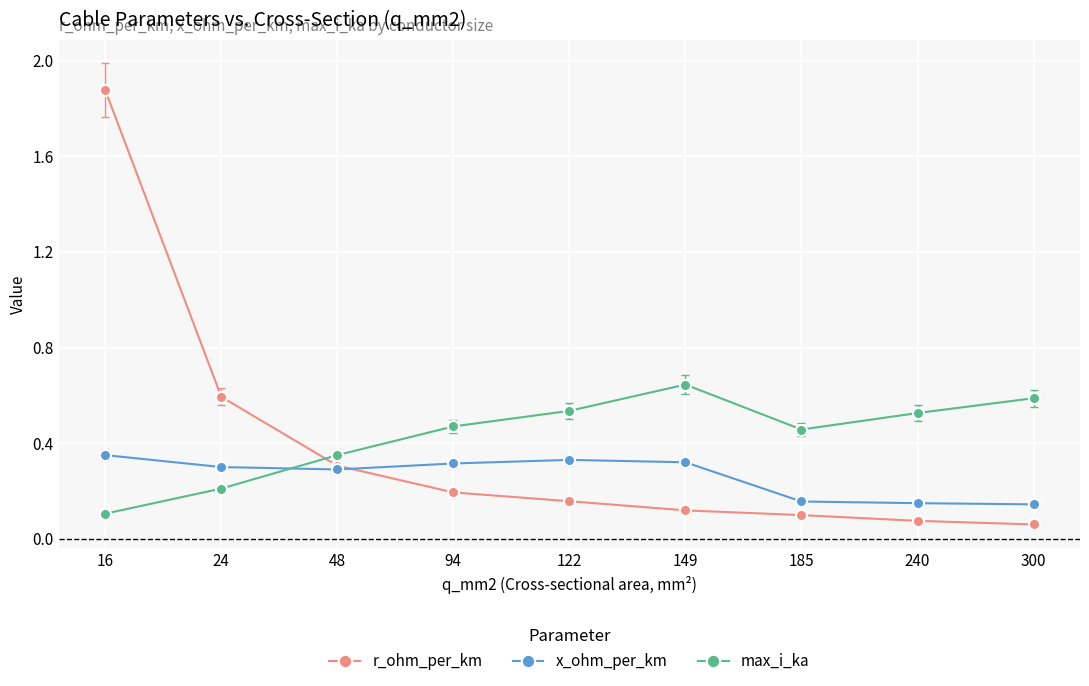

Which category has the highest value in the max_i_ka series?

149